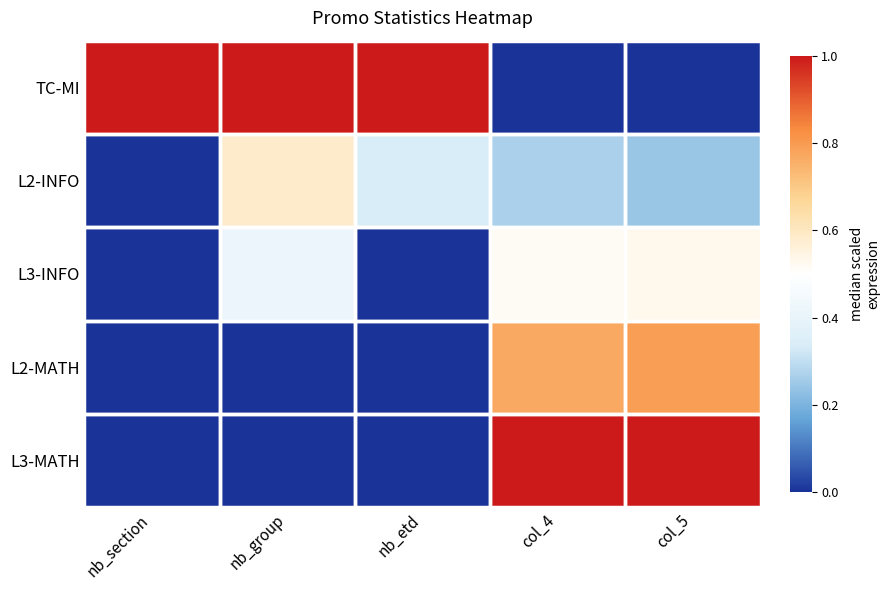

Reading left to right, what are all the values shown in this chart?

TC-MI: nb_section=1.0	nb_group=1.0	nb_etd=1.0	col_4=0.0	col_5=0.0
L2-INFO: nb_section=0.0	nb_group=0.6	nb_etd=0.3	col_4=0.3	col_5=0.2
L3-INFO: nb_section=0.0	nb_group=0.4	nb_etd=0.0	col_4=0.5	col_5=0.5
L2-MATH: nb_section=0.0	nb_group=0.0	nb_etd=0.0	col_4=0.8	col_5=0.8
L3-MATH: nb_section=0.0	nb_group=0.0	nb_etd=0.0	col_4=1.0	col_5=1.0